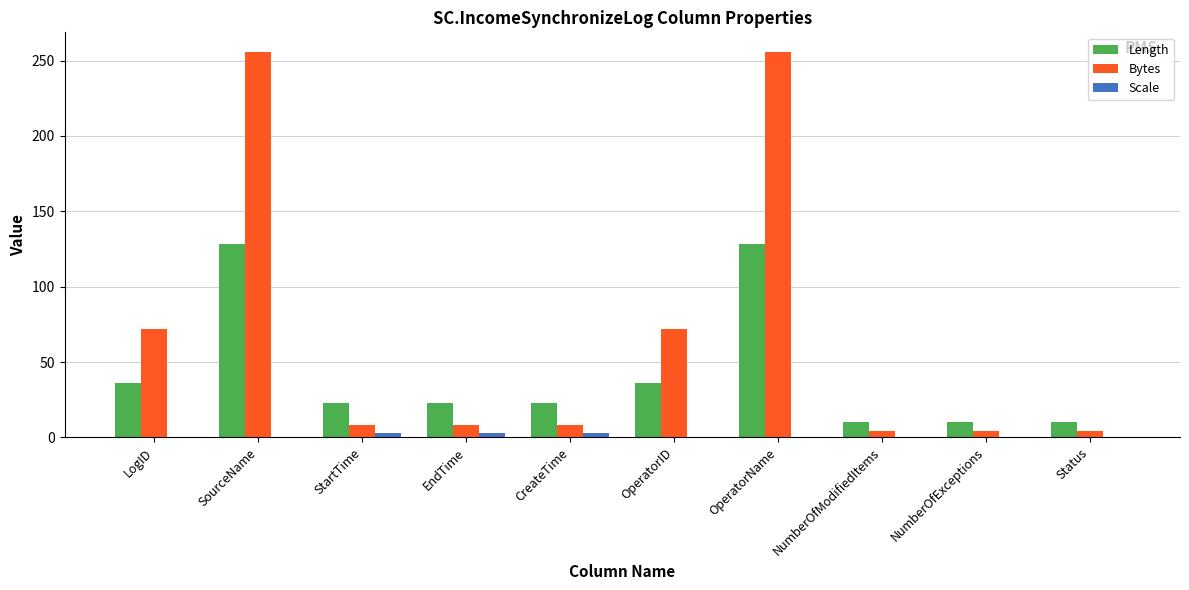

Is the value of Scale at OperatorID greater than the value of Length at EndTime?

No